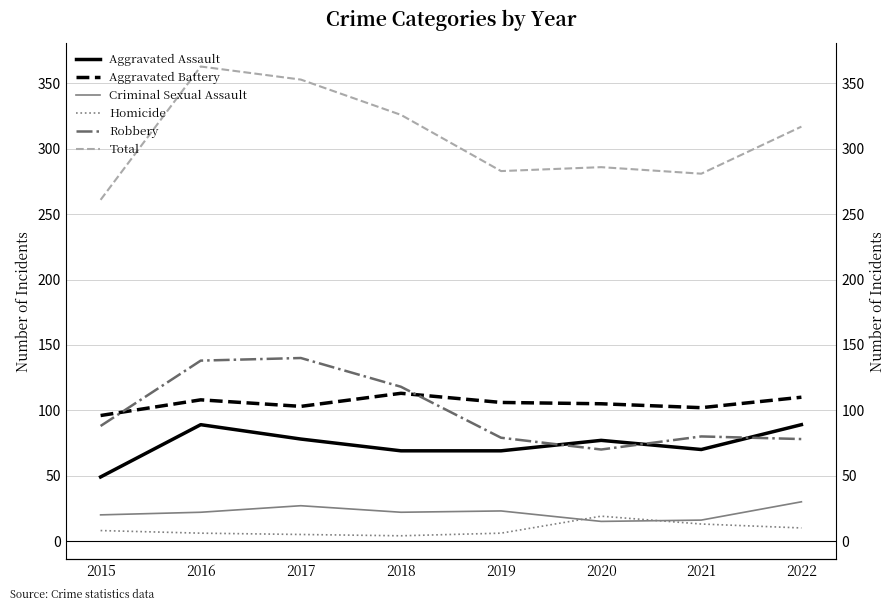

Reading left to right, extract all data points from this chart.

Aggravated Assault: 2015=49	2016=89	2017=78	2018=69	2019=69	2020=77	2021=70	2022=89
Aggravated Battery: 2015=96	2016=108	2017=103	2018=113	2019=106	2020=105	2021=102	2022=110
Criminal Sexual Assault: 2015=20	2016=22	2017=27	2018=22	2019=23	2020=15	2021=16	2022=30
Homicide: 2015=8	2016=6	2017=5	2018=4	2019=6	2020=19	2021=13	2022=10
Robbery: 2015=88	2016=138	2017=140	2018=118	2019=79	2020=70	2021=80	2022=78
Total: 2015=261	2016=363	2017=353	2018=326	2019=283	2020=286	2021=281	2022=317